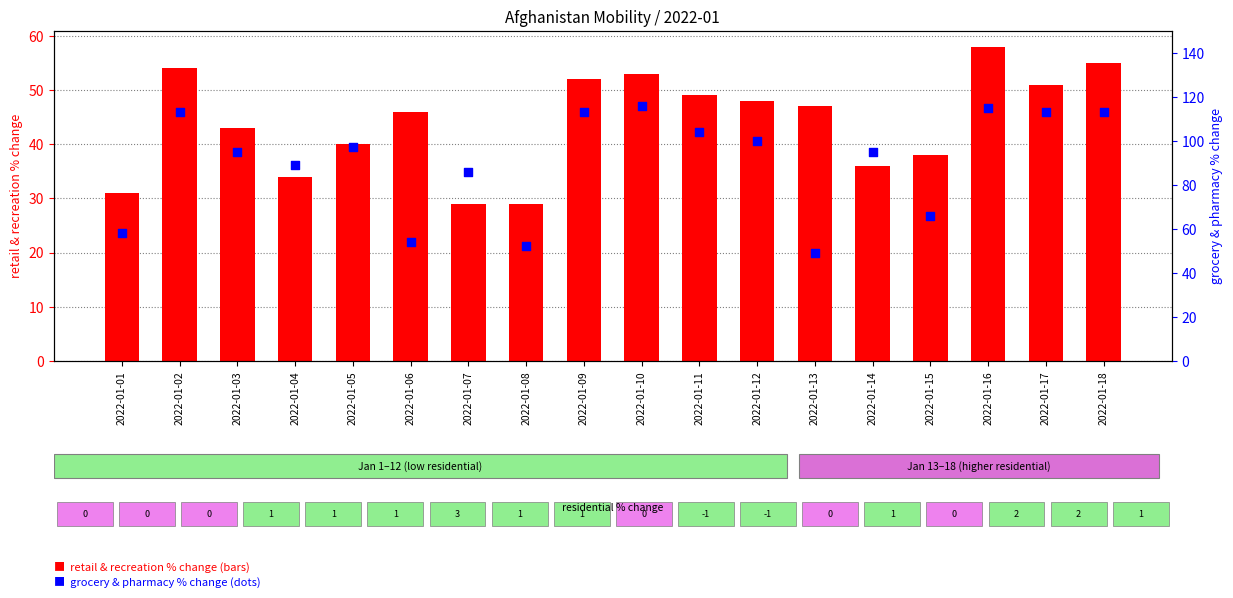

Which series has the largest Y range (max minus min)?

grocery_and_pharmacy